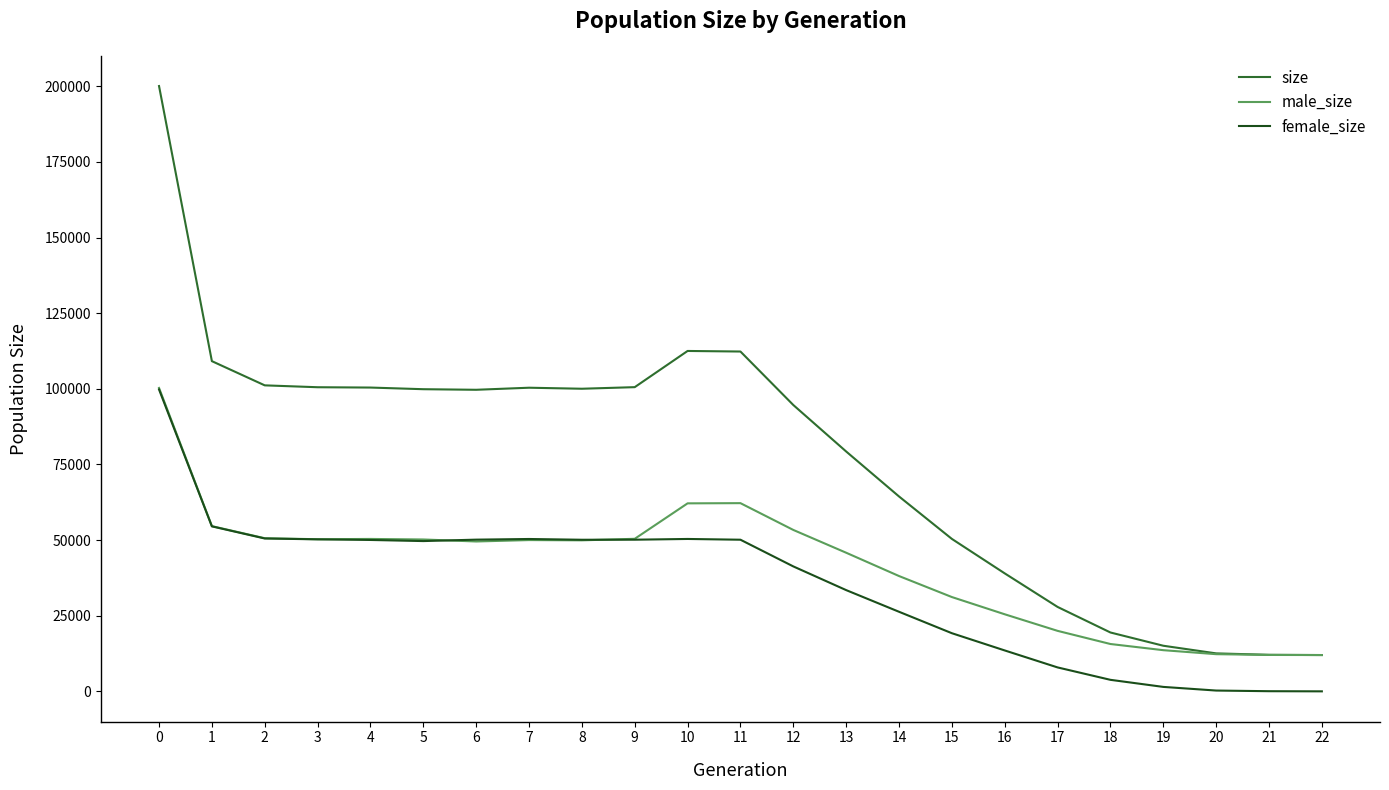

What is the greatest value displayed?

200084